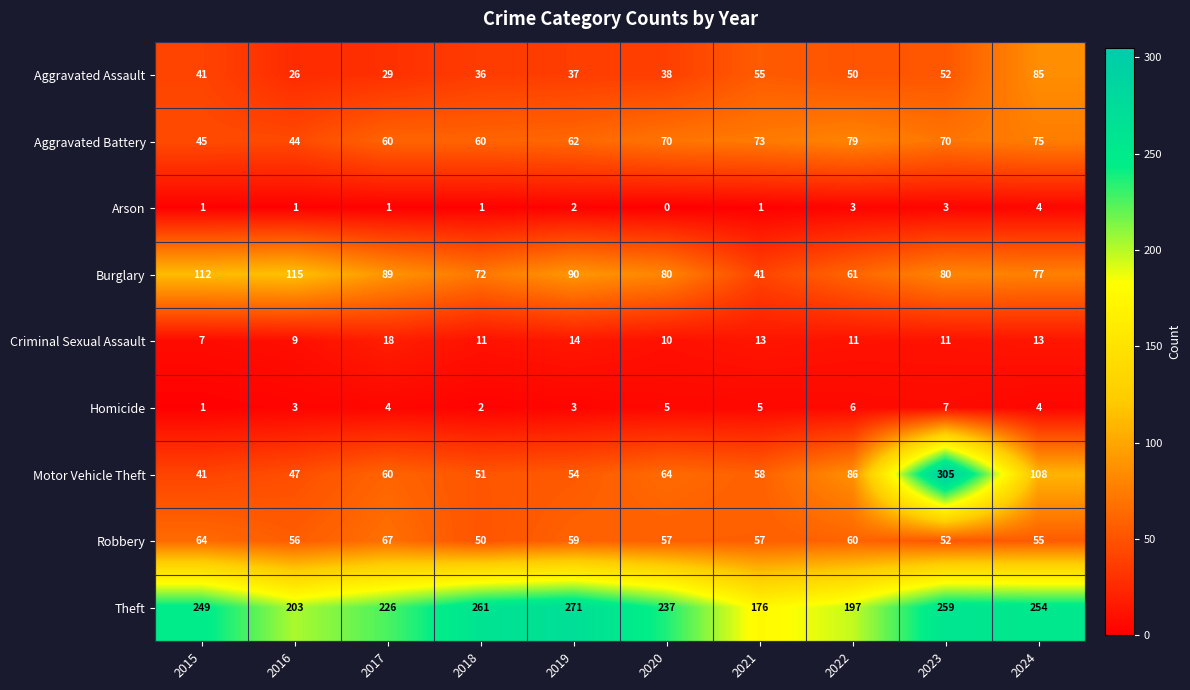

Where is Burglary nearest to the value 78?

2024